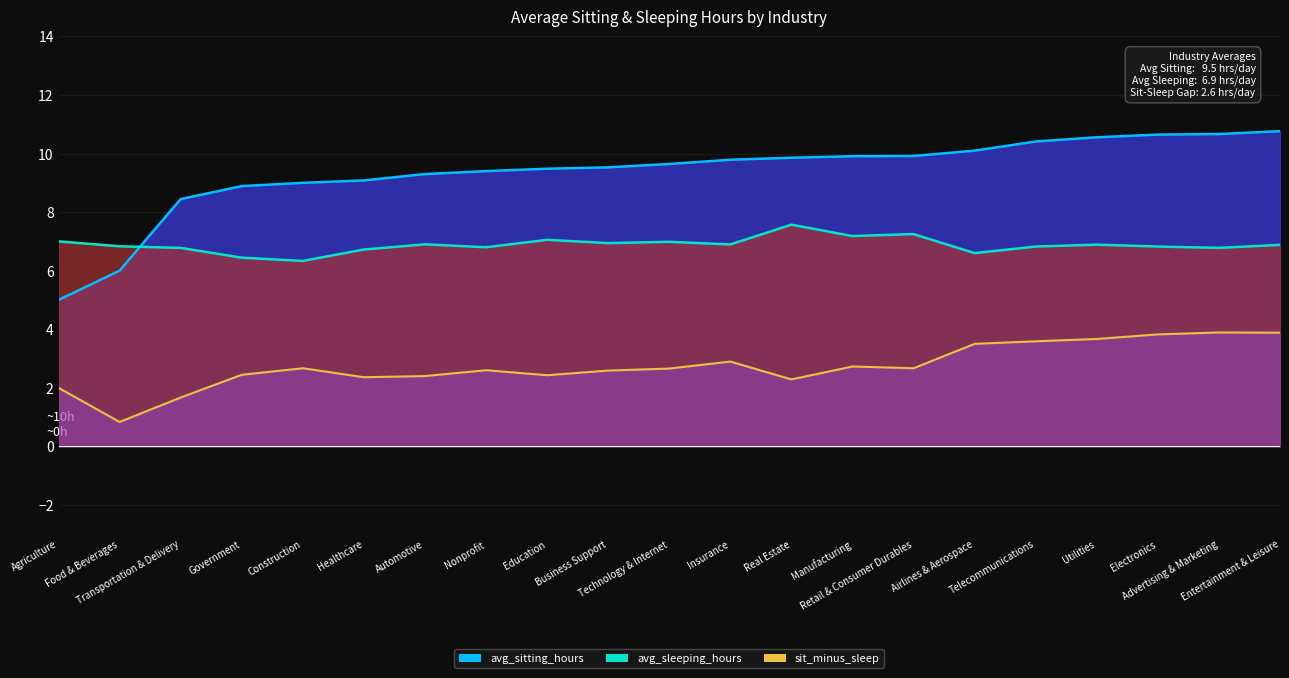

Which series has the largest total across all categories?

avg_sitting_hours